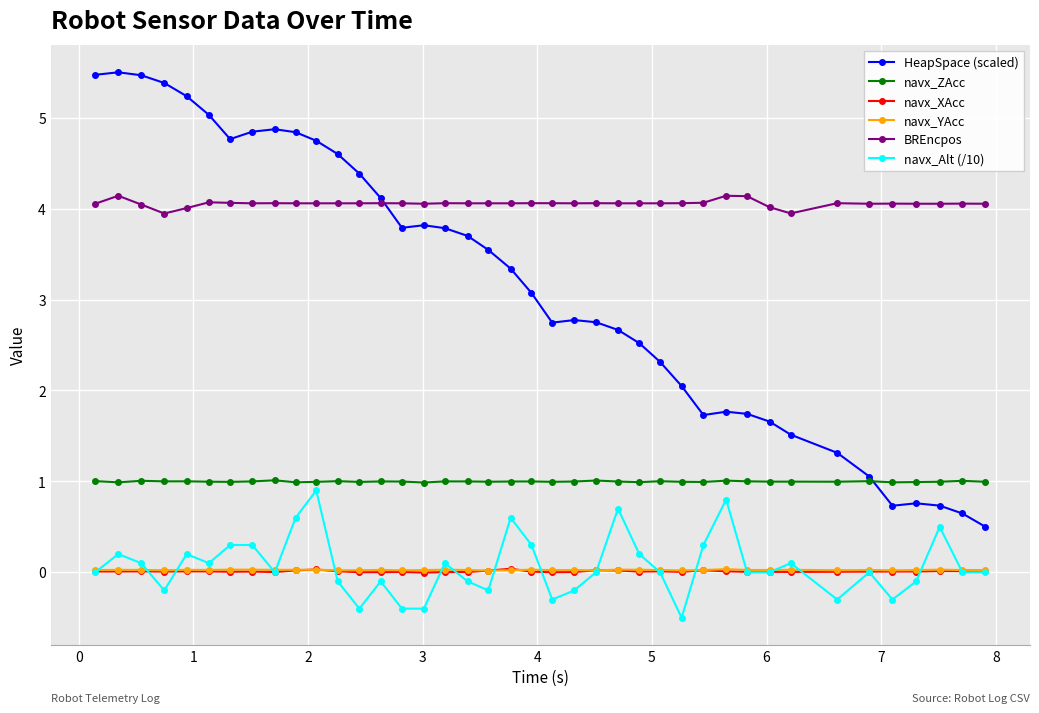

True or false: HeapSpace (scaled) and navx_Alt (/10) cross at least once.

False